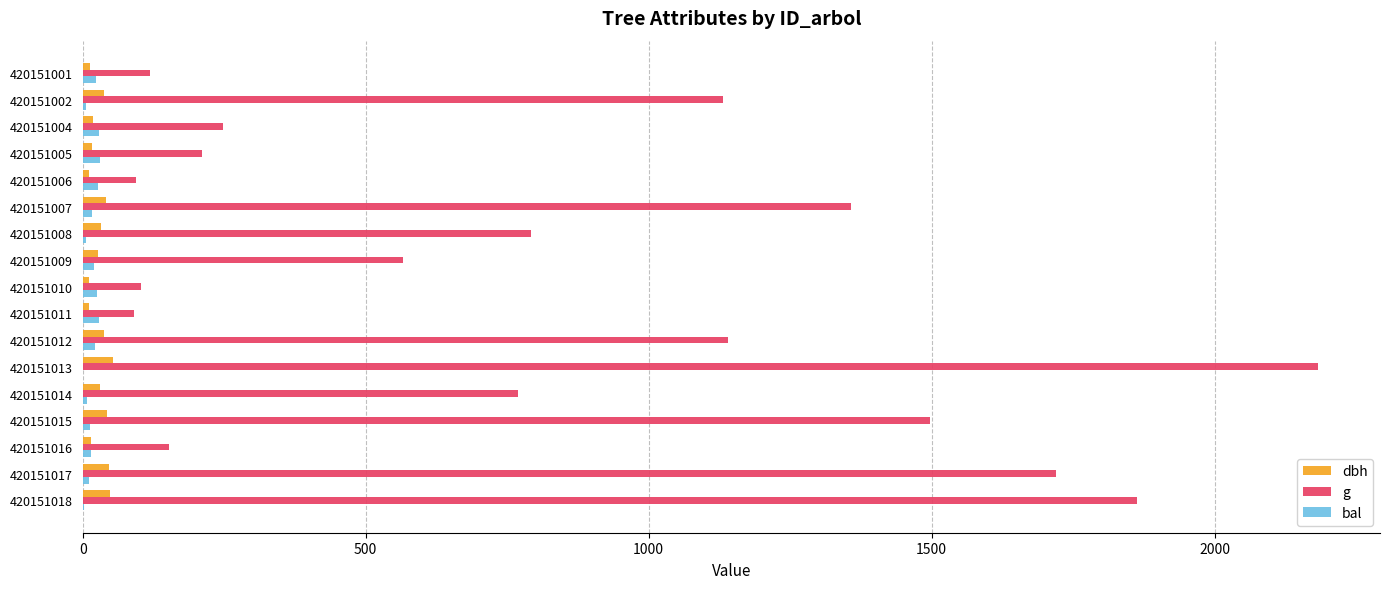

What is the sum of all bal values?

284.2